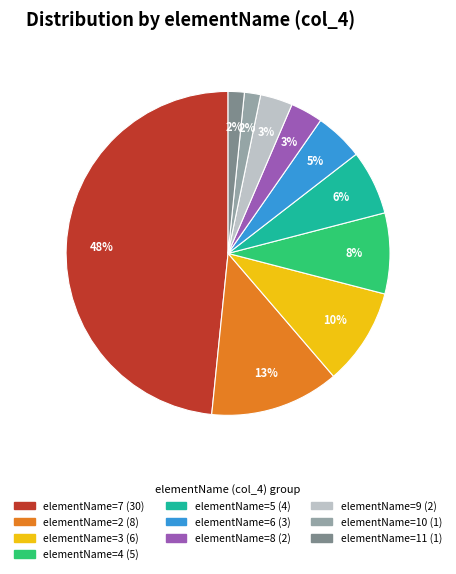

To the nearest percent, what is the average slice percentage?

10%